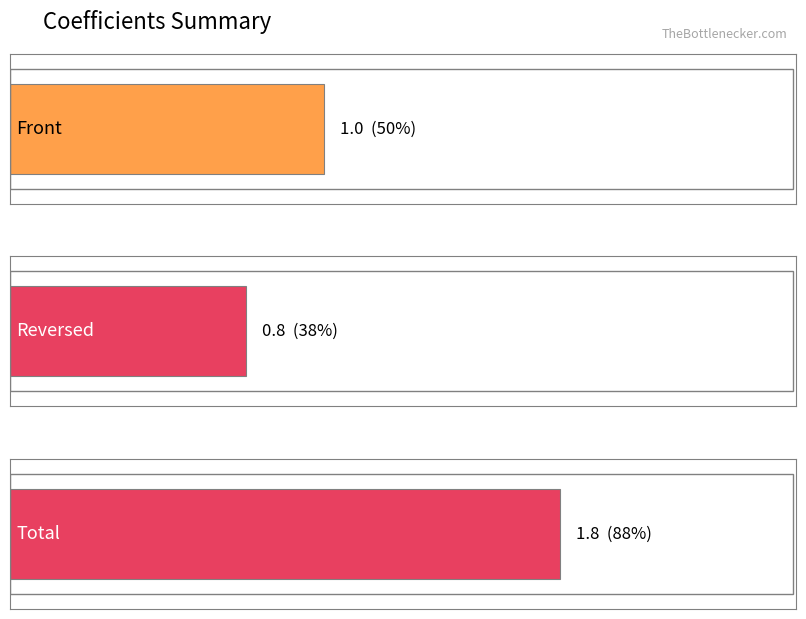

What are all the series names shown in the legend?

Front, Reversed, Total